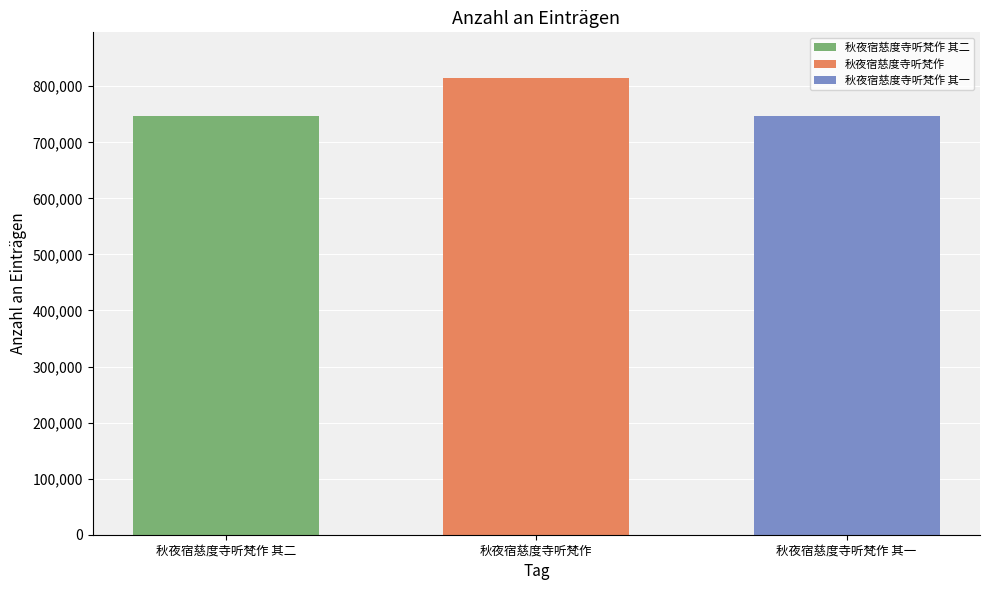

How many data points does each series have?

1